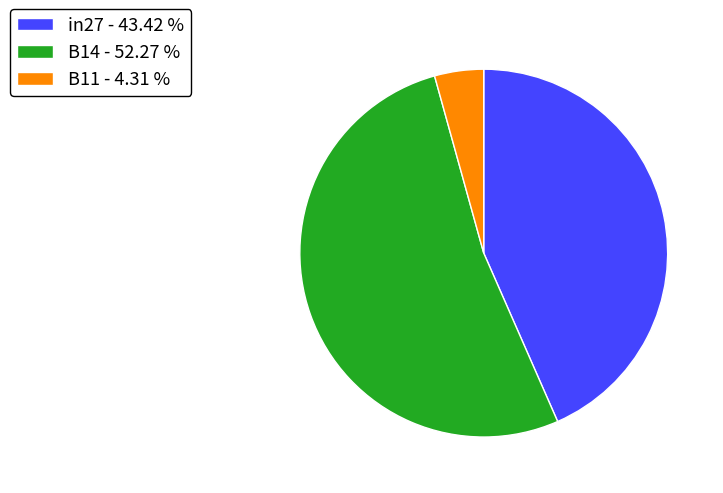

How many segments does this pie chart have?

3